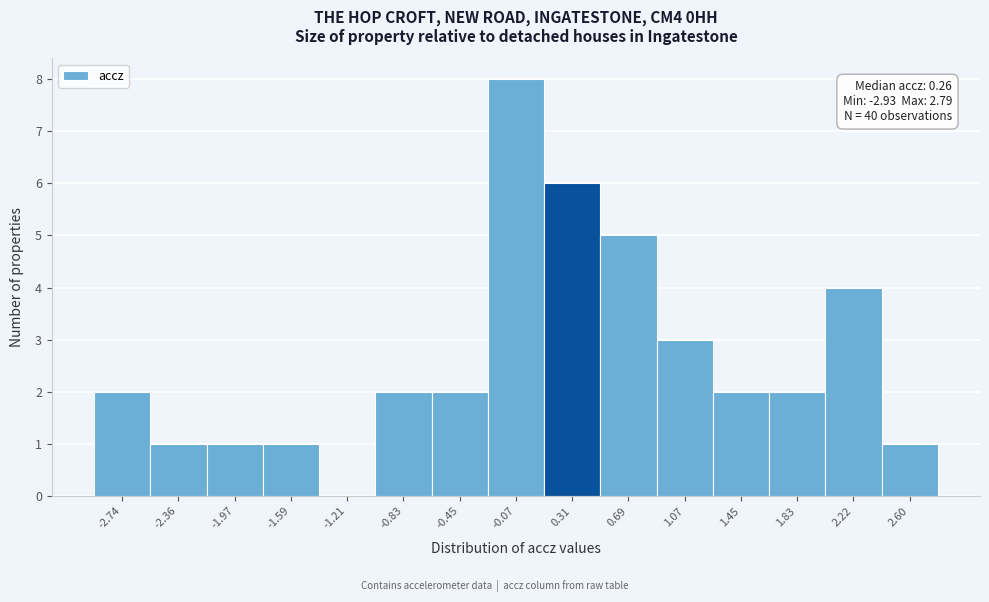

Which range on the x-axis has the tallest bar?

-0.25 to 0.10